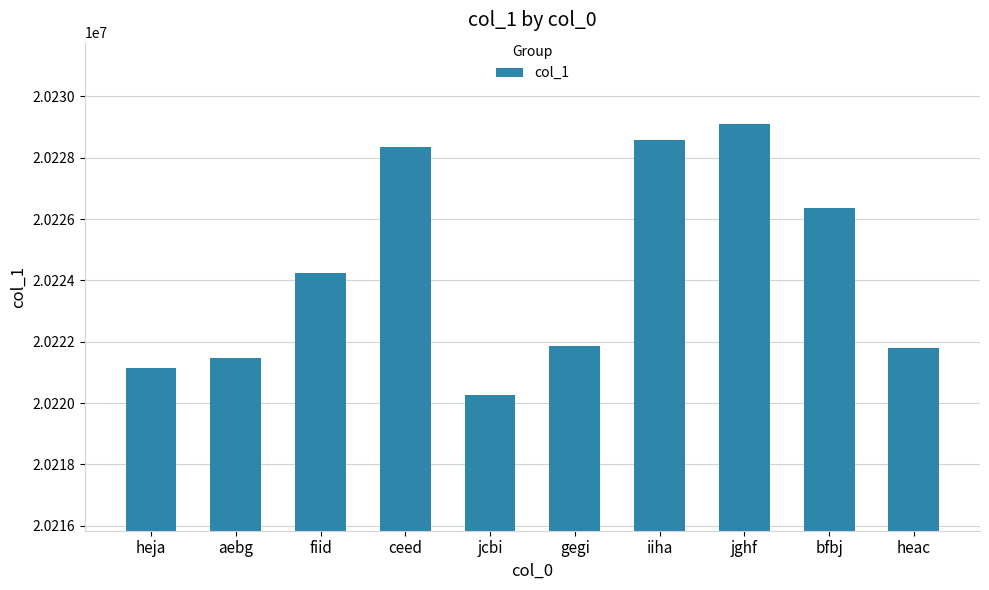

Which label corresponds to the largest value in the chart?

jghf